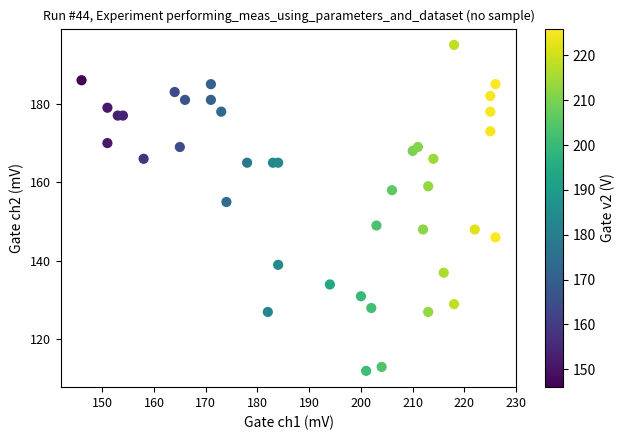

What Y value in the scatter plot is closest to 153?

155